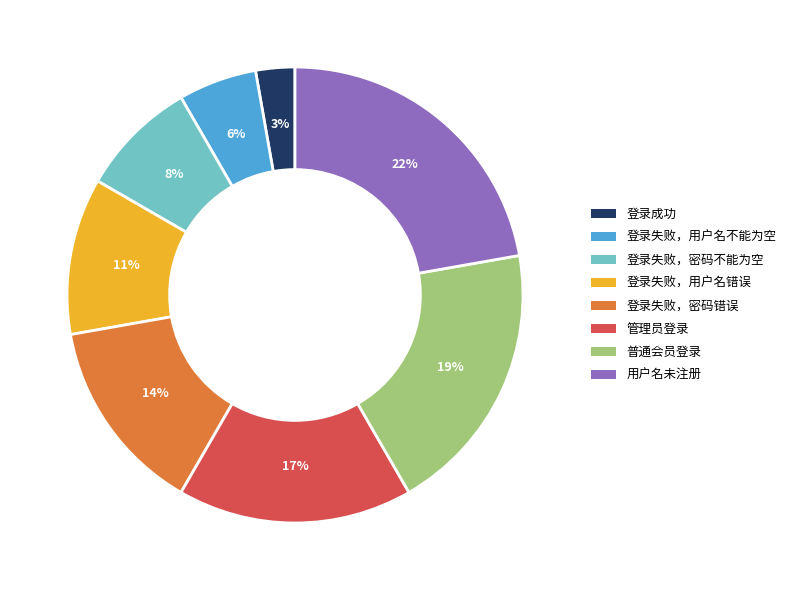

Which slice is the largest?

用户名未注册